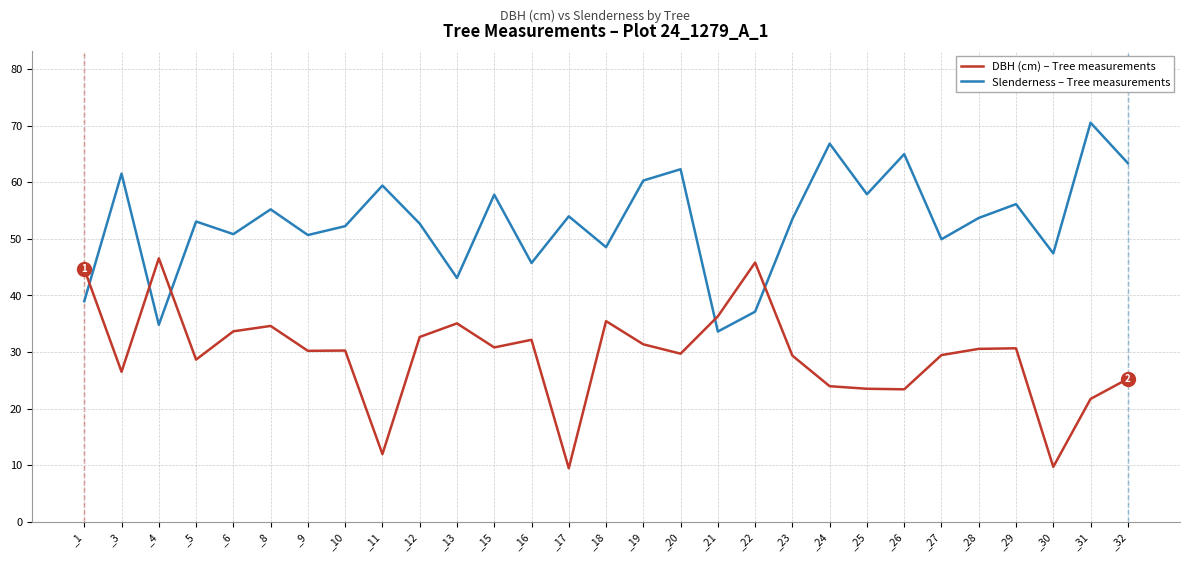

After their last crossing, which series has the higher values: DBH (cm) – Tree measurements or Slenderness – Tree measurements?

Slenderness – Tree measurements